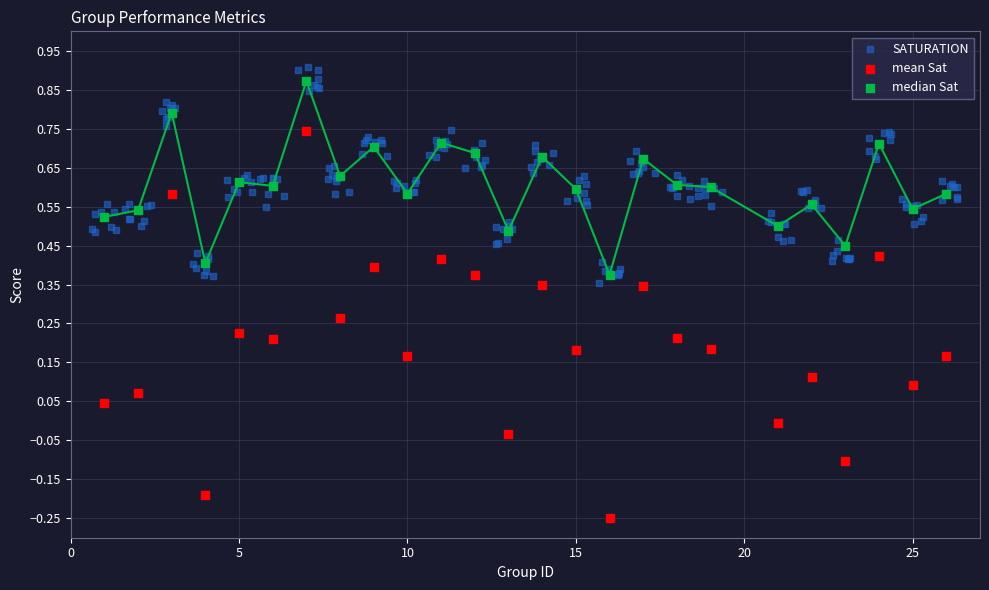

Which series has the widest spread of Y values?

mean Sat